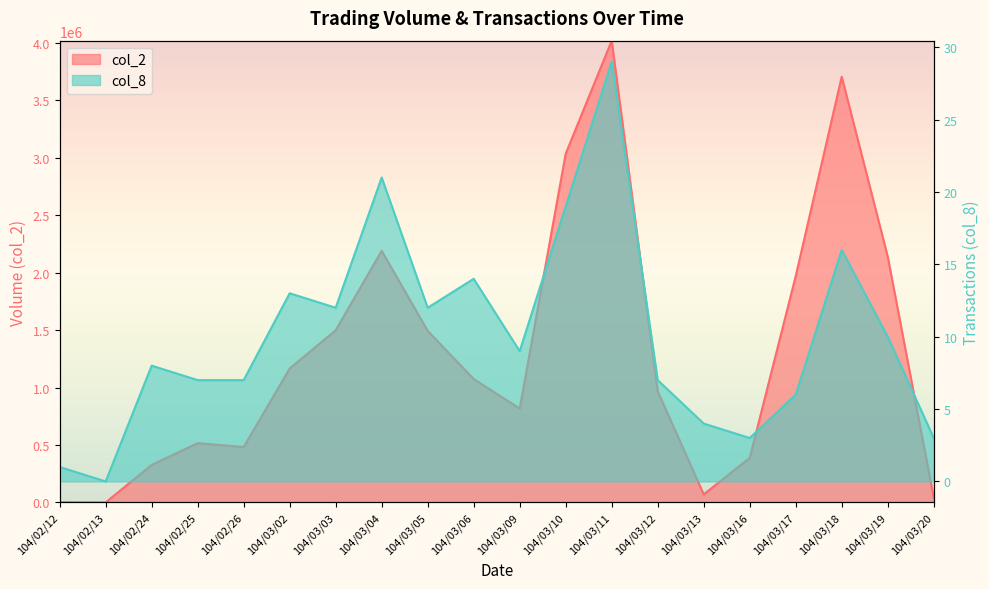

Rank the categories by col_2 value from lowest to highest.

104/02/13, 104/02/12, 104/03/20, 104/03/13, 104/02/24, 104/03/16, 104/02/26, 104/02/25, 104/03/09, 104/03/12, 104/03/06, 104/03/02, 104/03/05, 104/03/03, 104/03/17, 104/03/19, 104/03/04, 104/03/10, 104/03/18, 104/03/11